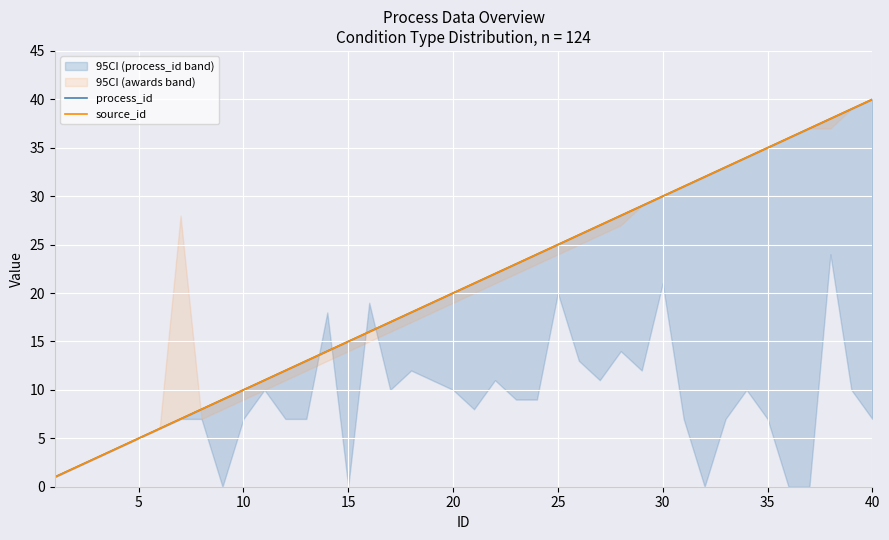

What is the difference between the maximum and second lowest values in the source_id series?

38